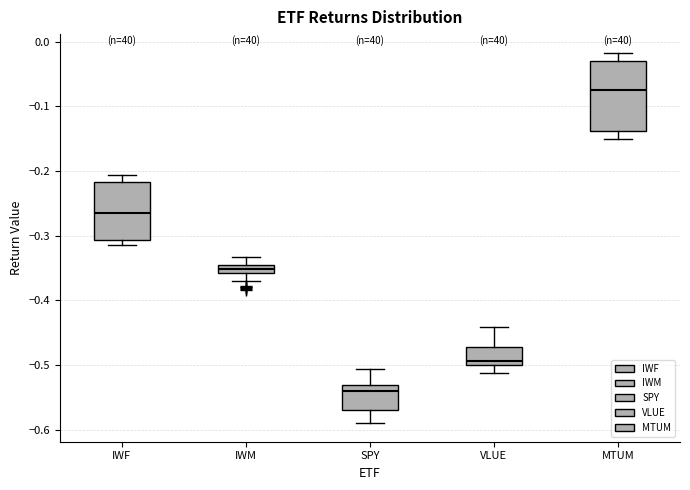

Which box has the lowest median line?

SPY